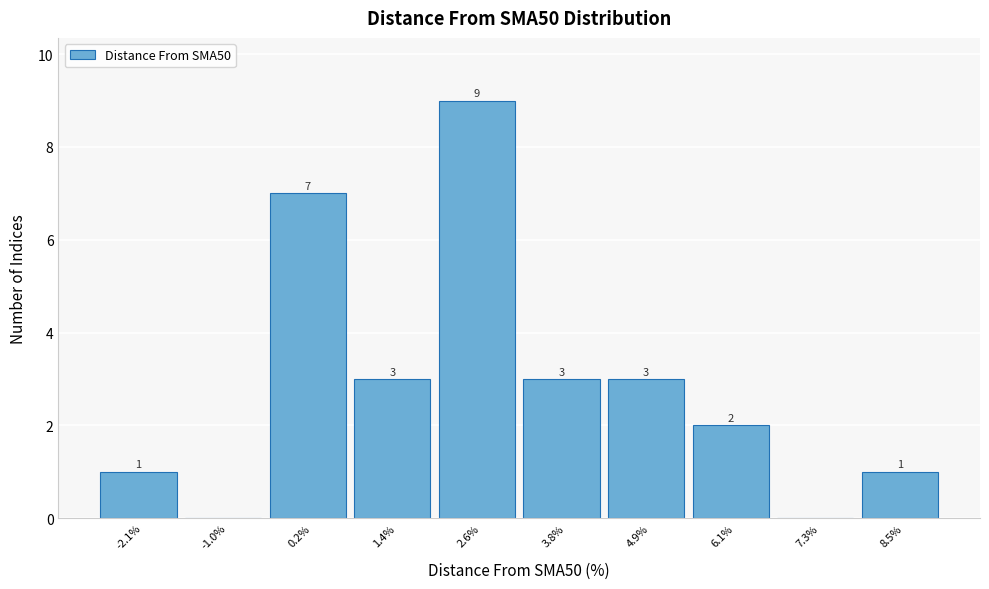

Reading left to right, transcribe all the data shown in this chart.

-2.1%=1	-1.0%=0	0.2%=7	1.4%=3	2.6%=9	3.8%=3	4.9%=3	6.1%=2	7.3%=0	8.5%=1